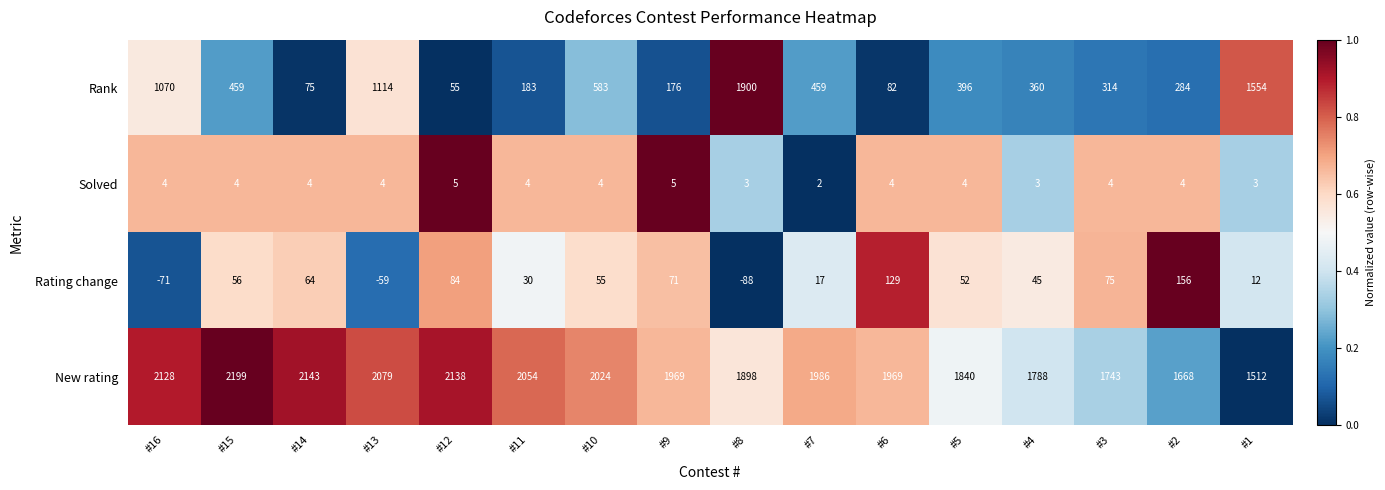

True or false: Rank has a value of 583 at #10.

True